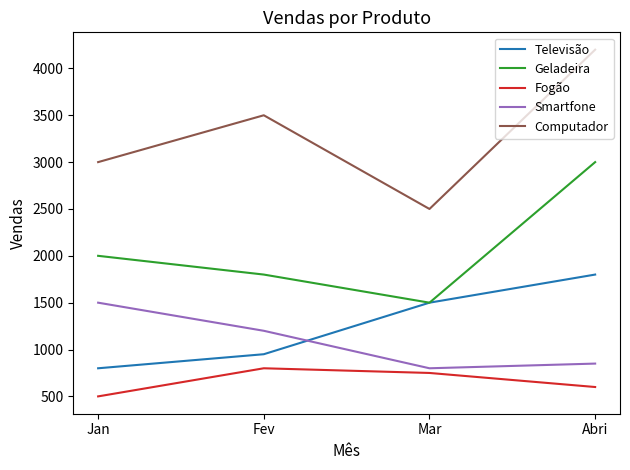

What is the difference between the maximum and minimum values in the Televisão series?

1000